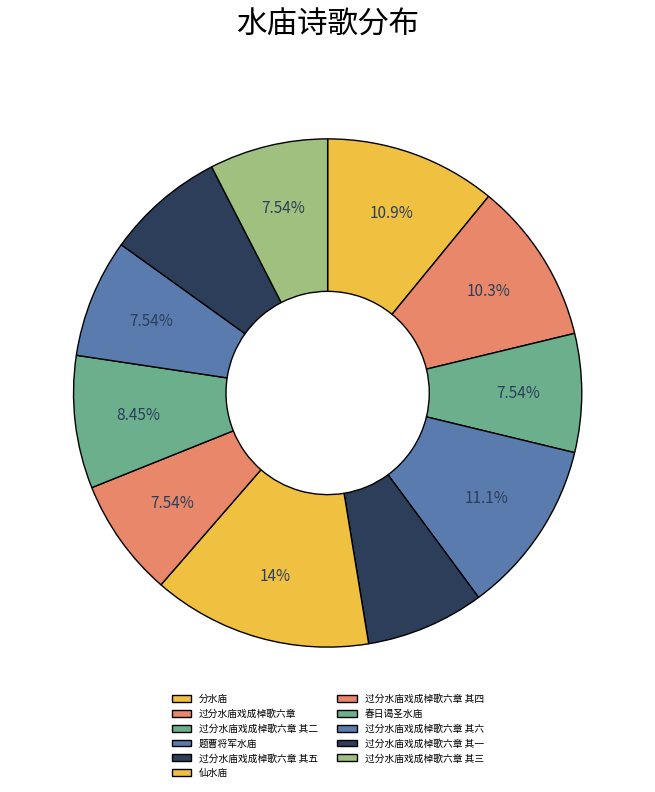

Count the number of slices in the pie.

11